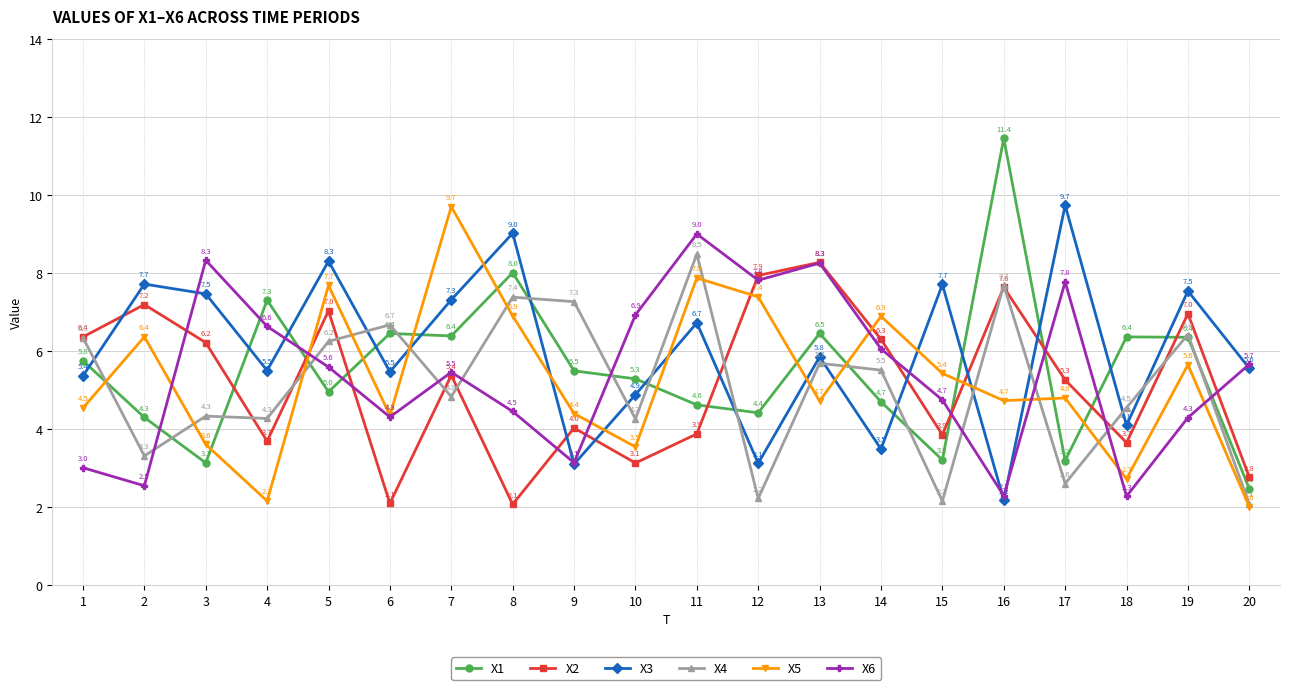

At which category is the sum across all series the highest?

11